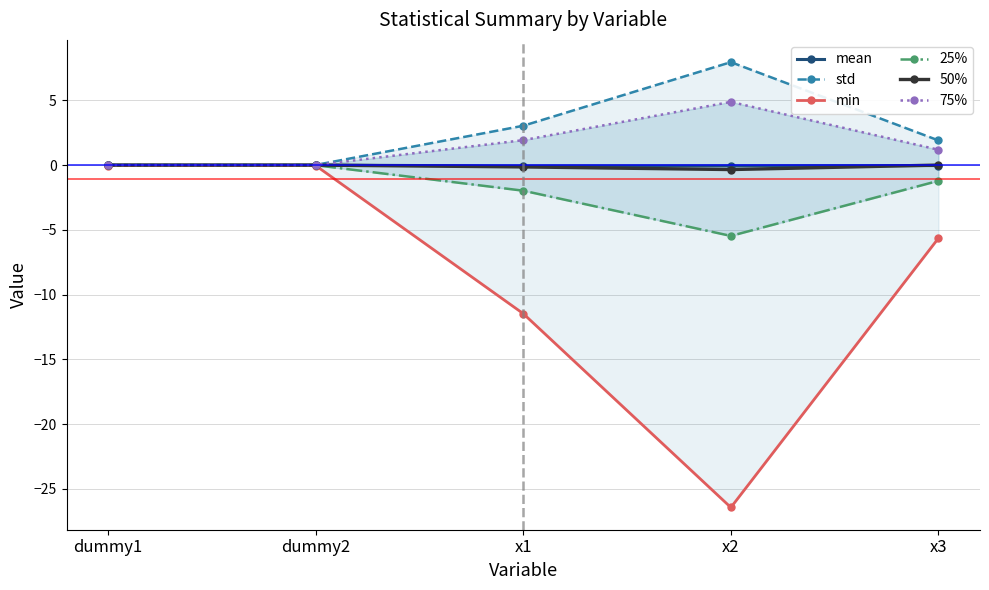

How many data points in 25% are less than -1?

3